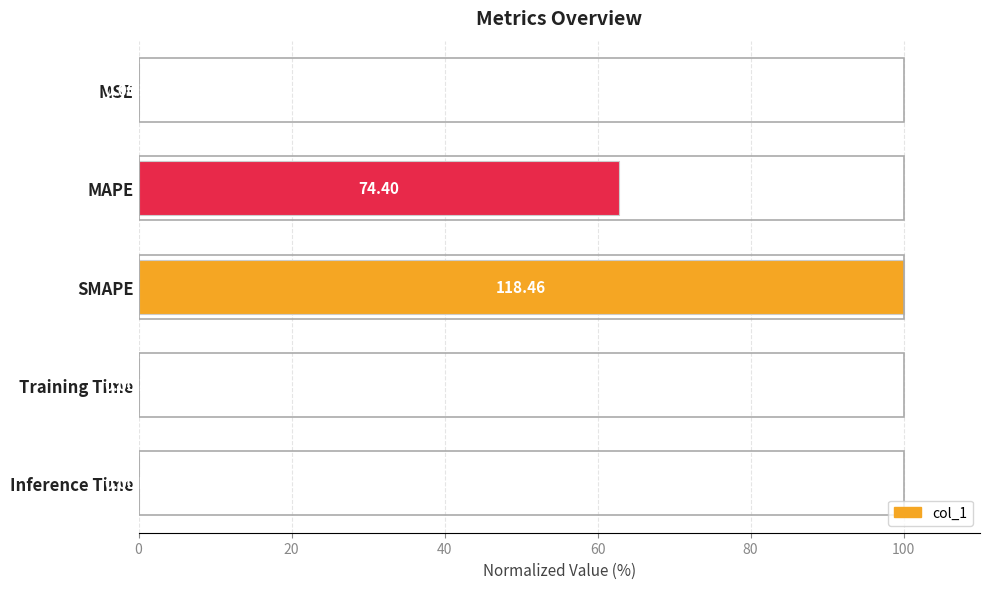

At which label is the value closest to 50?

MAPE